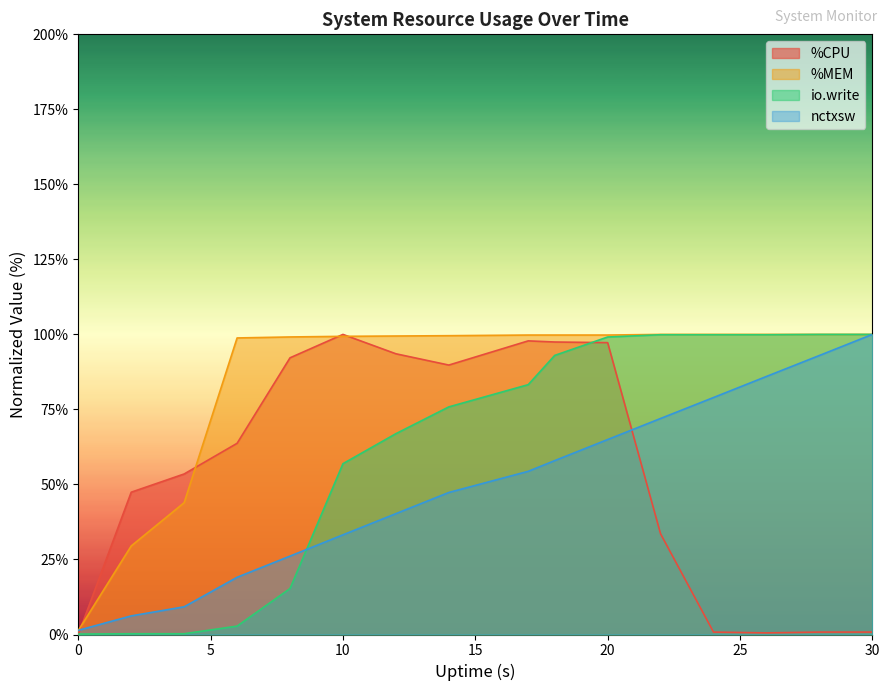

At which label does nctxsw first exceed 54?

17